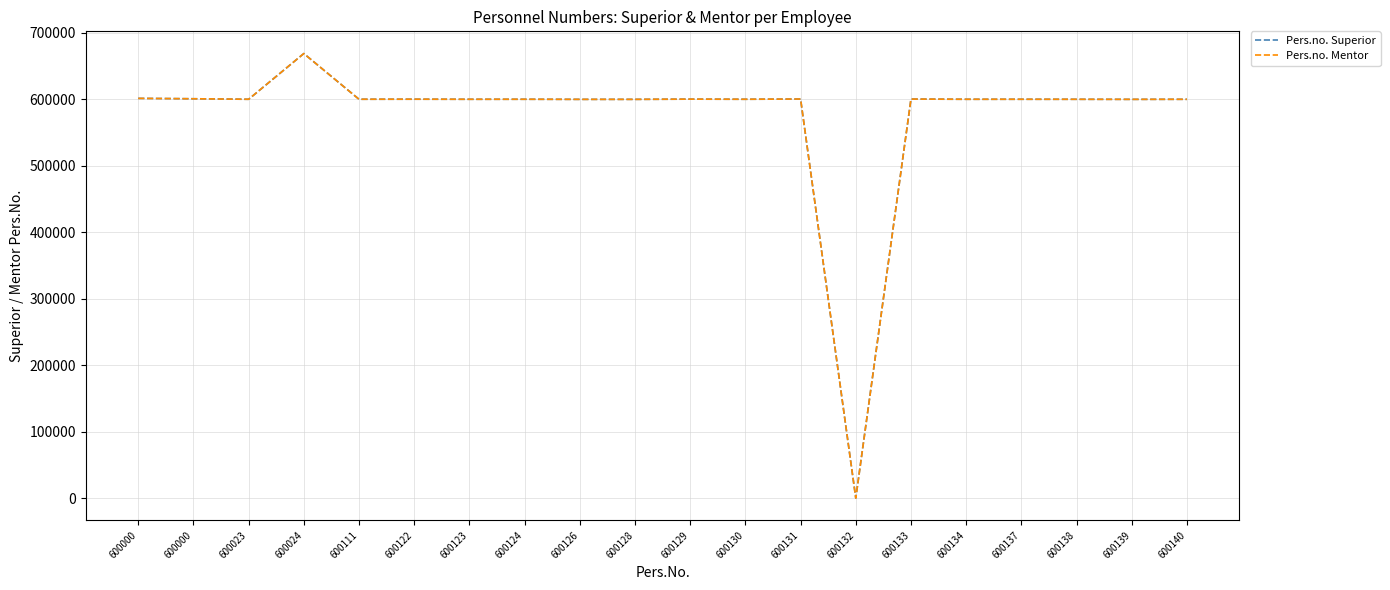

Where is the first local maximum for Pers.no. Superior?

600024